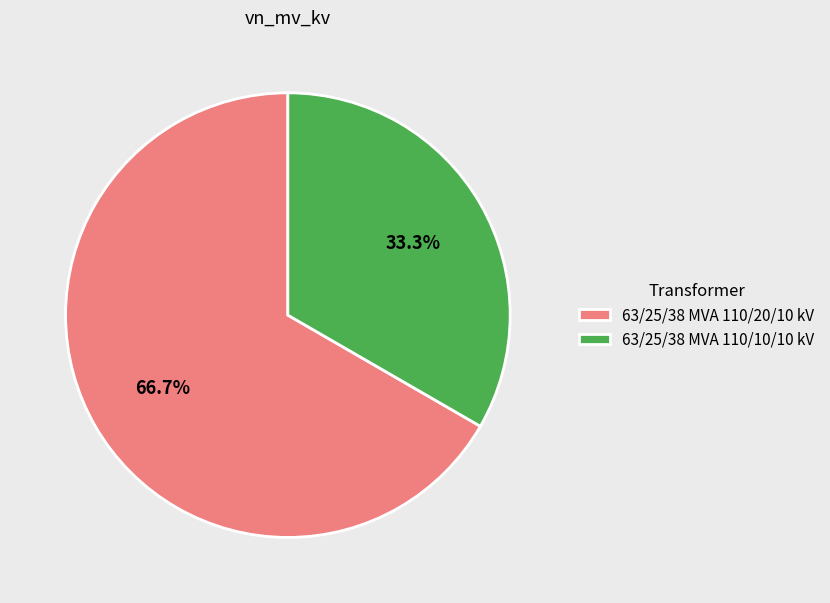

True or false: 63/25/38 MVA 110/10/10 kV accounts for 33% of the total.

True